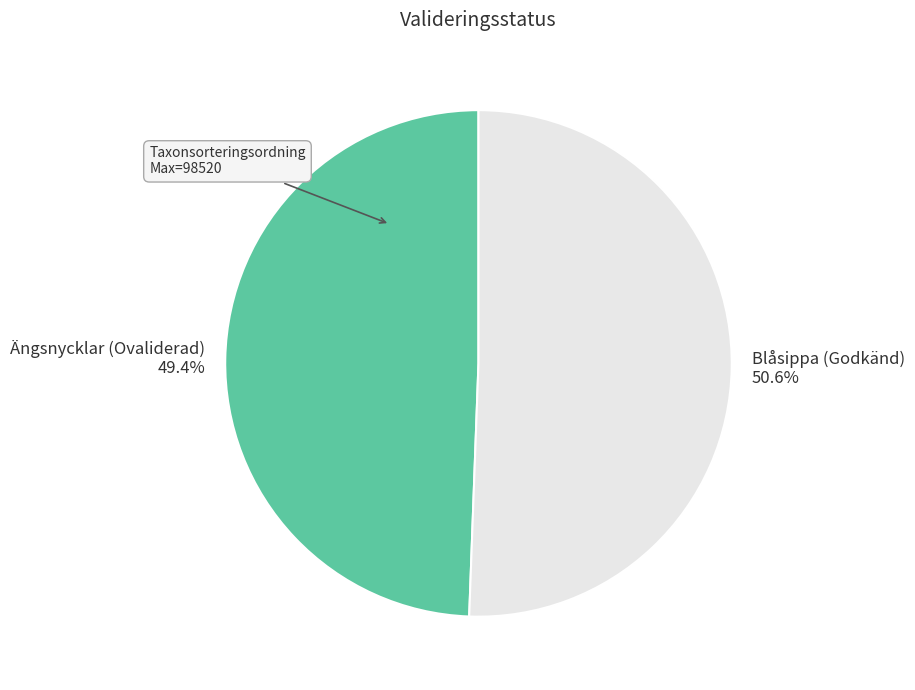

How many segments does this pie chart have?

2